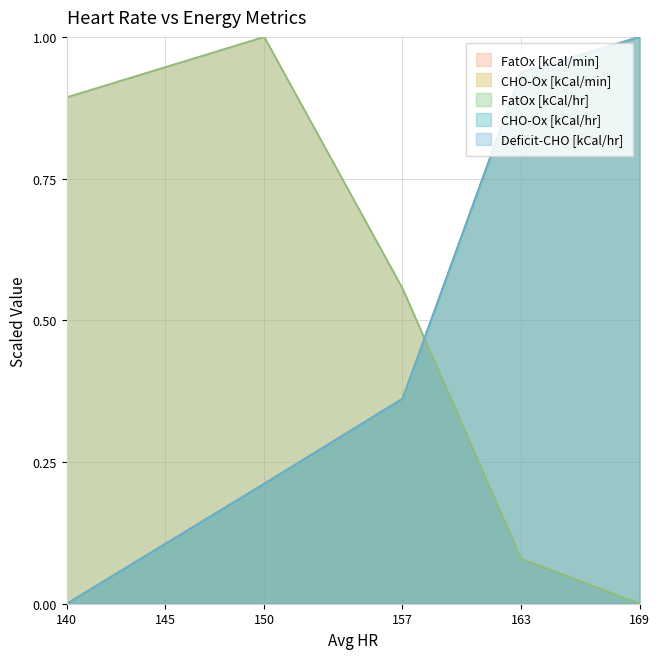

At 163, list the series in order from largest to smallest.

CHO-Ox [kCal/min], CHO-Ox [kCal/hr], Deficit-CHO [kCal/hr], FatOx [kCal/min], FatOx [kCal/hr]